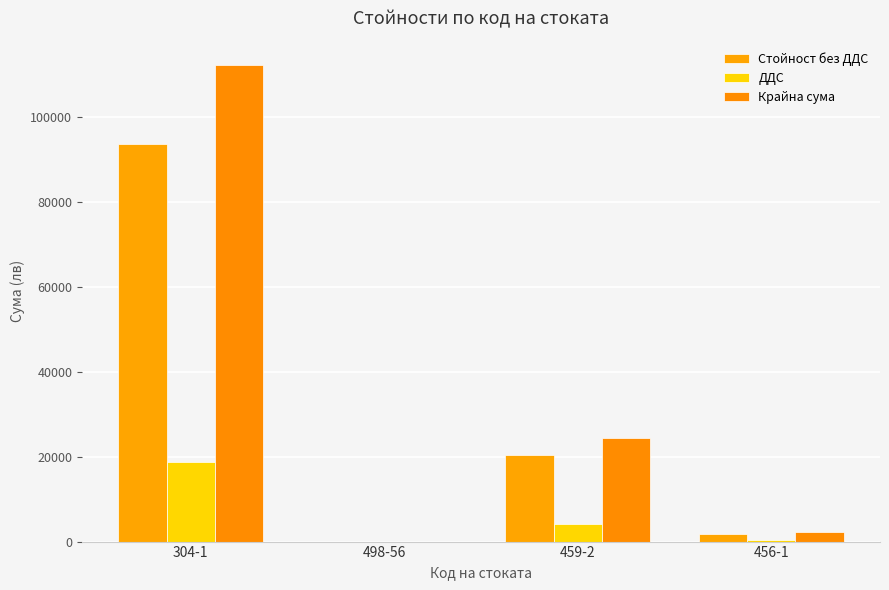

How many positive values does the Стойност без ДДС series have?

3